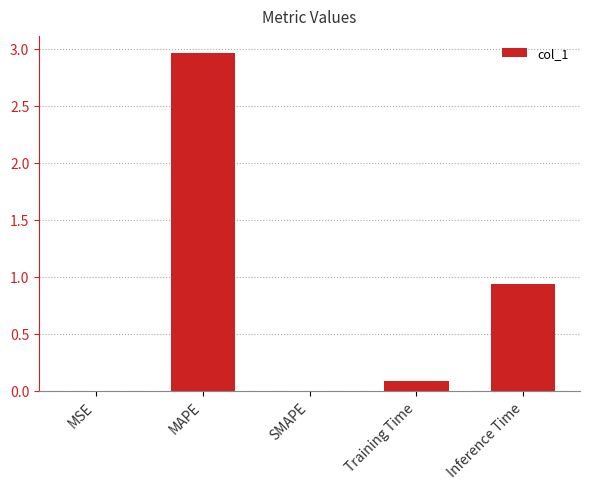

Where is the data nearest to the value 1?

Inference Time